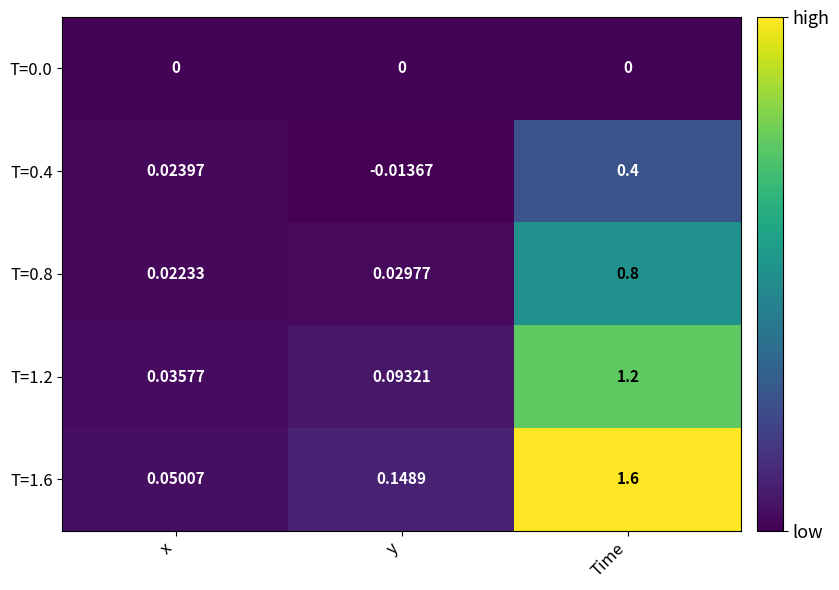

Is the value of T=0.0 at y greater than the value of T=0.8 at x?

No